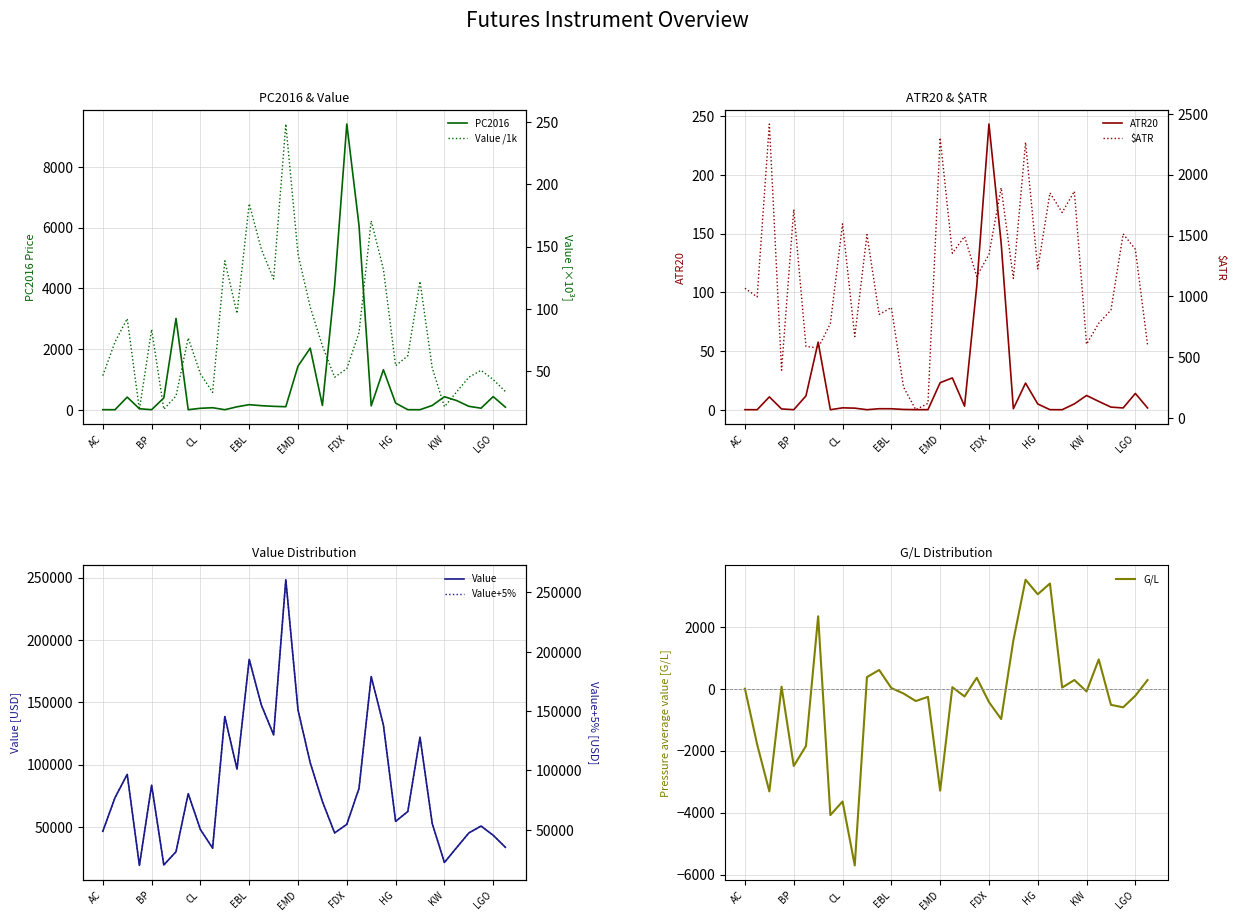

What position from the left is LGO?

33